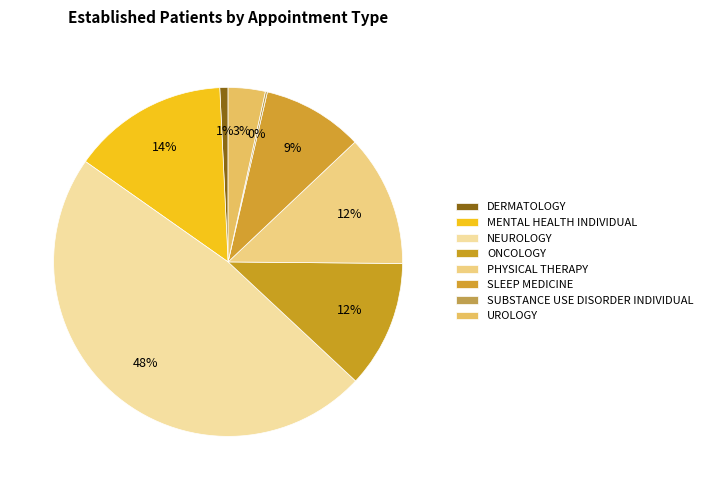

What portion of the pie excludes DERMATOLOGY?

99.2%